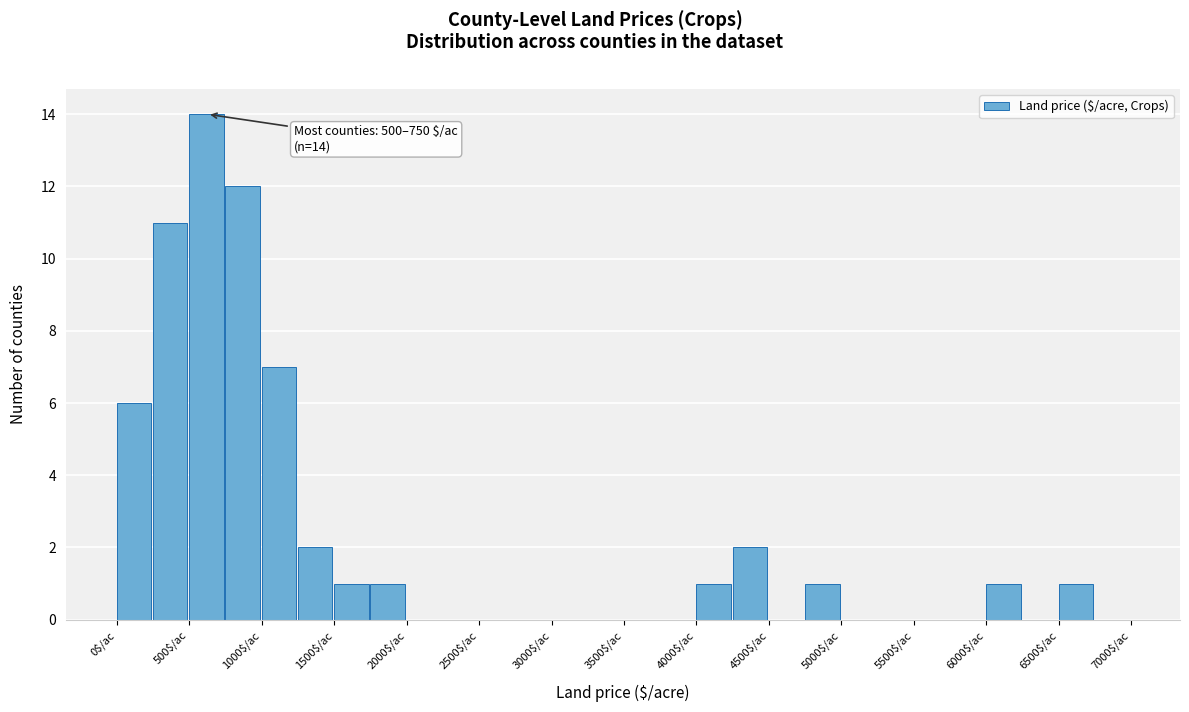

Which range on the x-axis has the tallest bar?

500 to 750